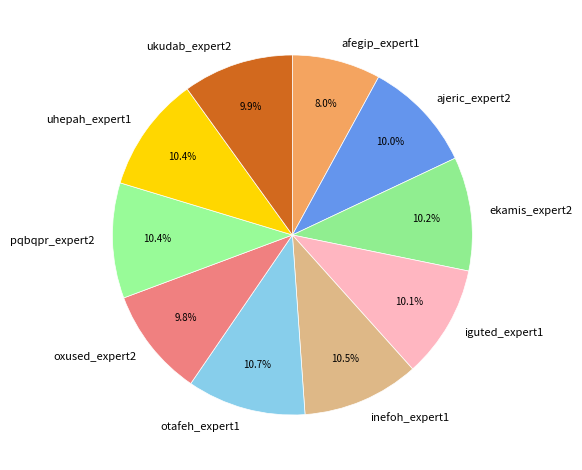

How many segments does this pie chart have?

10